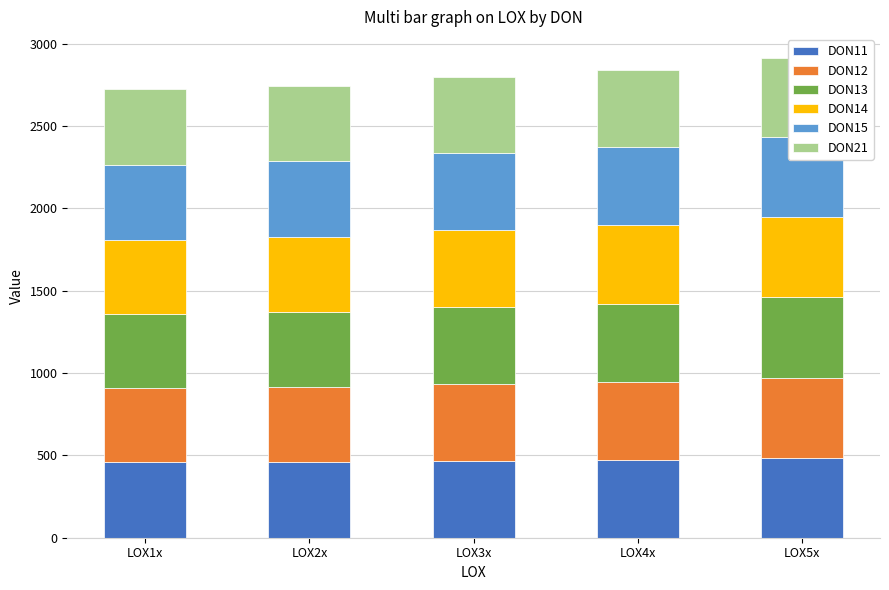

Reading left to right, what are all the values shown in this chart?

DON11: 461.3	459.8	467.2	471.2	485.8
DON12: 449.5	456.3	466.8	473.9	486.0
DON13: 445.6	455.2	468.7	475.1	487.6
DON14: 448.4	456.7	465.0	477.9	487.5
DON15: 457.8	457.5	469.2	472.4	485.9
DON21: 462.1	457.1	462.9	468.6	479.5